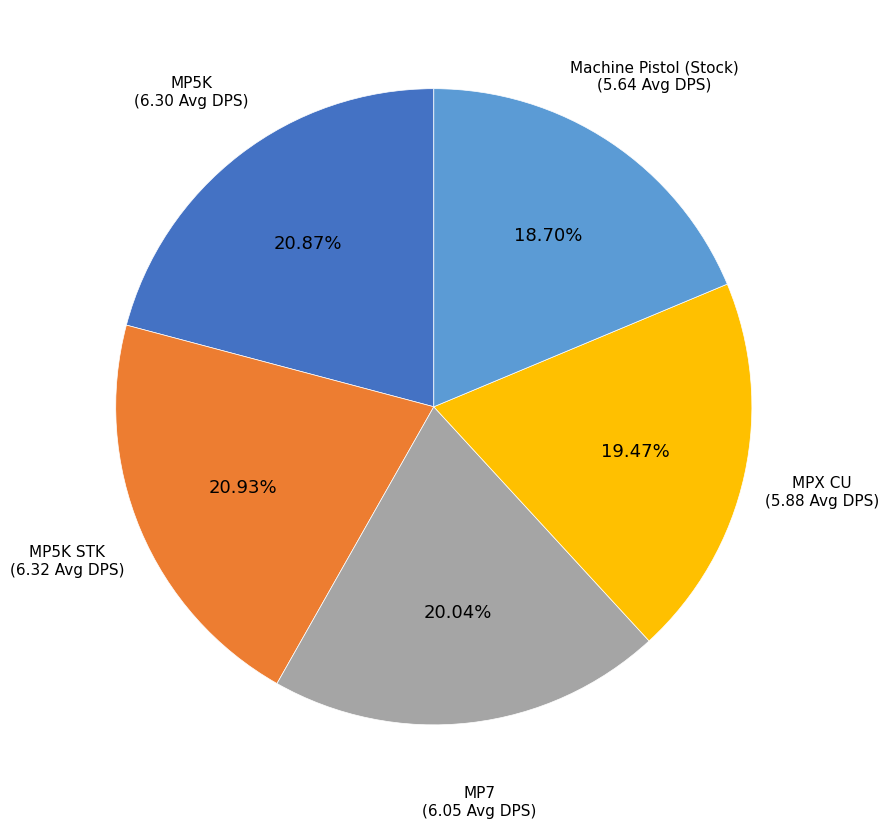

How many slices are in this pie chart?

5